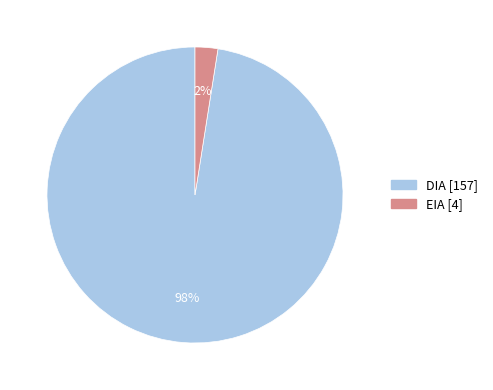

Is there a majority slice in this chart?

Yes